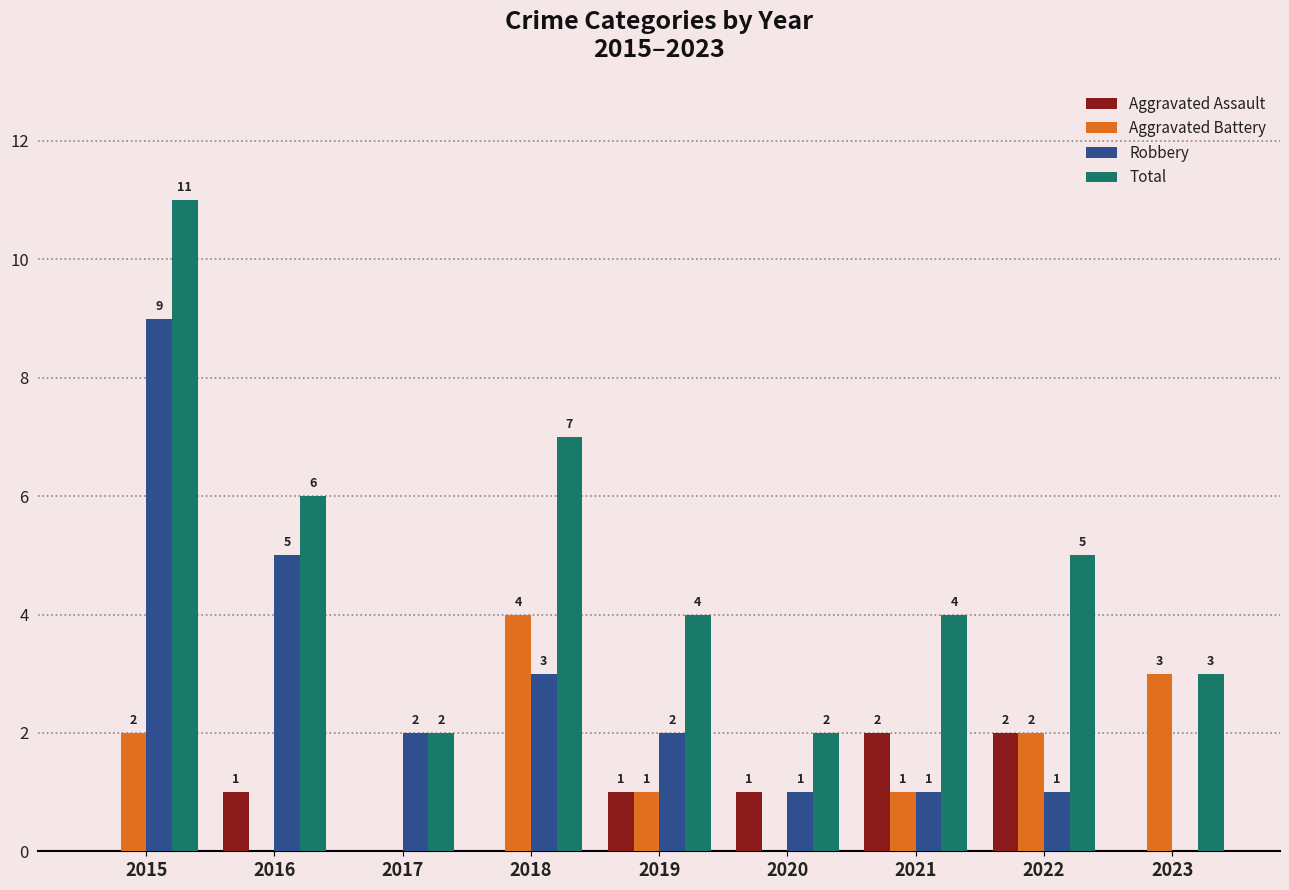

True or false: Aggravated Battery has a value of 0 at 2016.

True